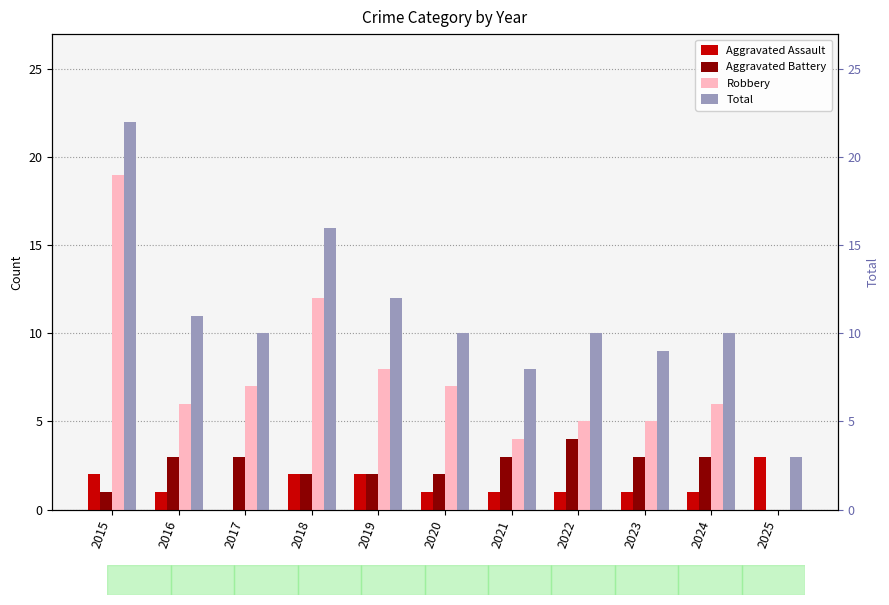

Which category has the lowest value in the Aggravated Assault series?

2017